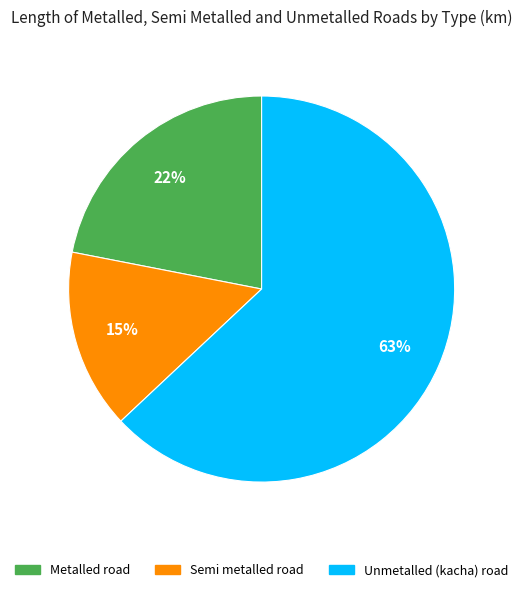

Rank the categories by value from lowest to highest.

Semi metalled road, Metalled road, Unmetalled (kacha) road